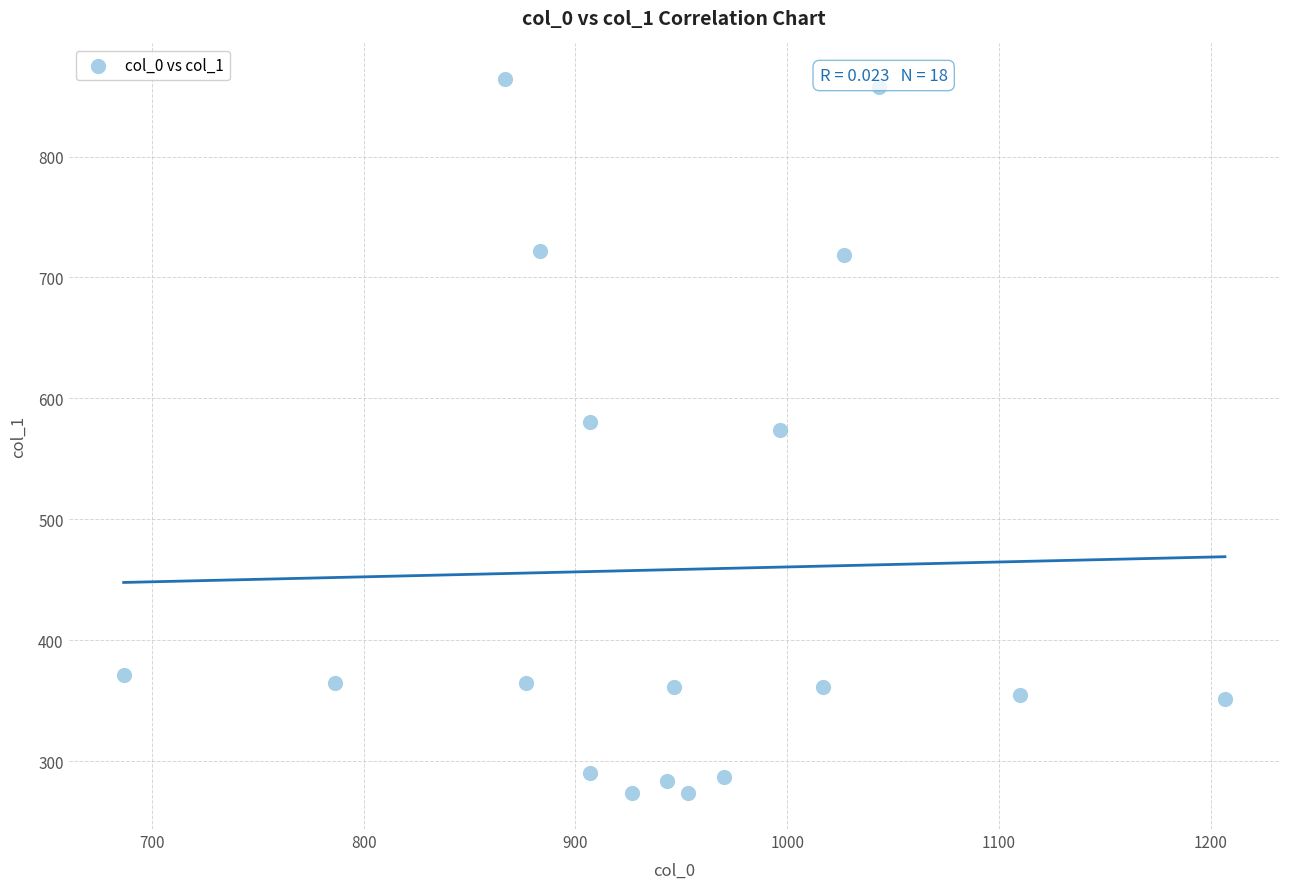

What is the range of X values (max minus min)?

520.0